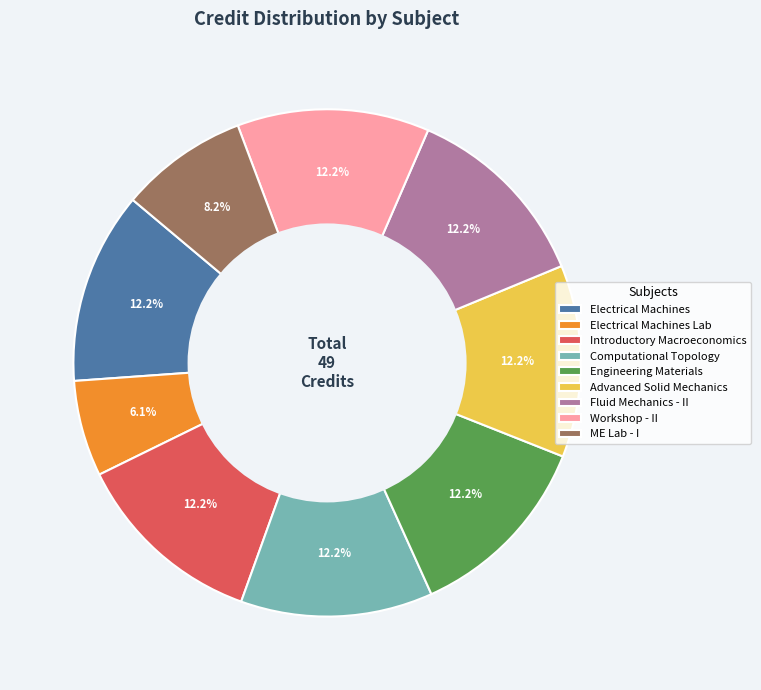

Does Electrical Machines Lab account for over 50% of the chart?

No